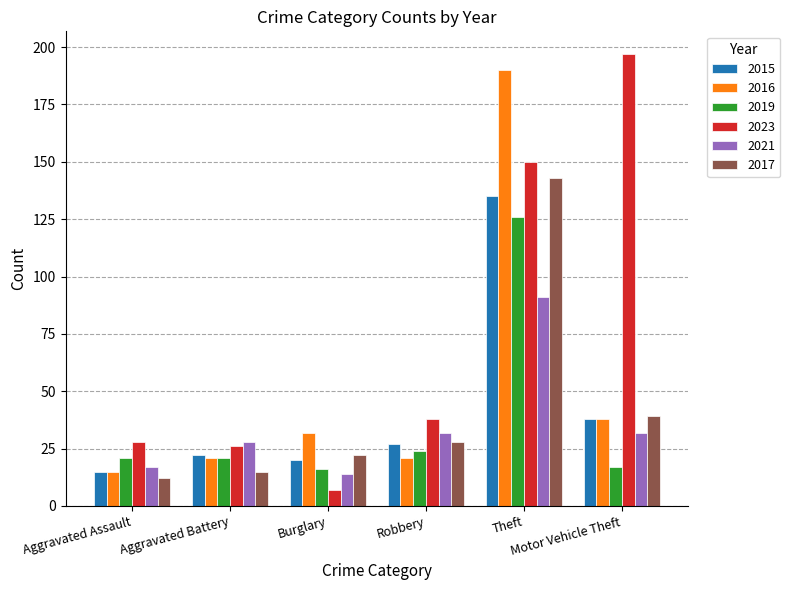

What is the average value of the 2015 series?

43